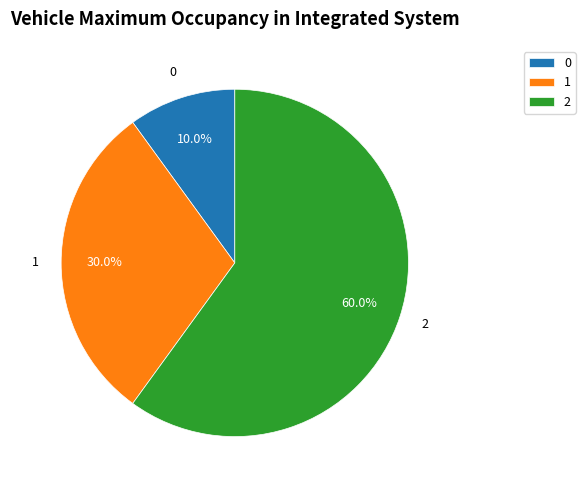

What portion of the pie excludes 2?

40.0%